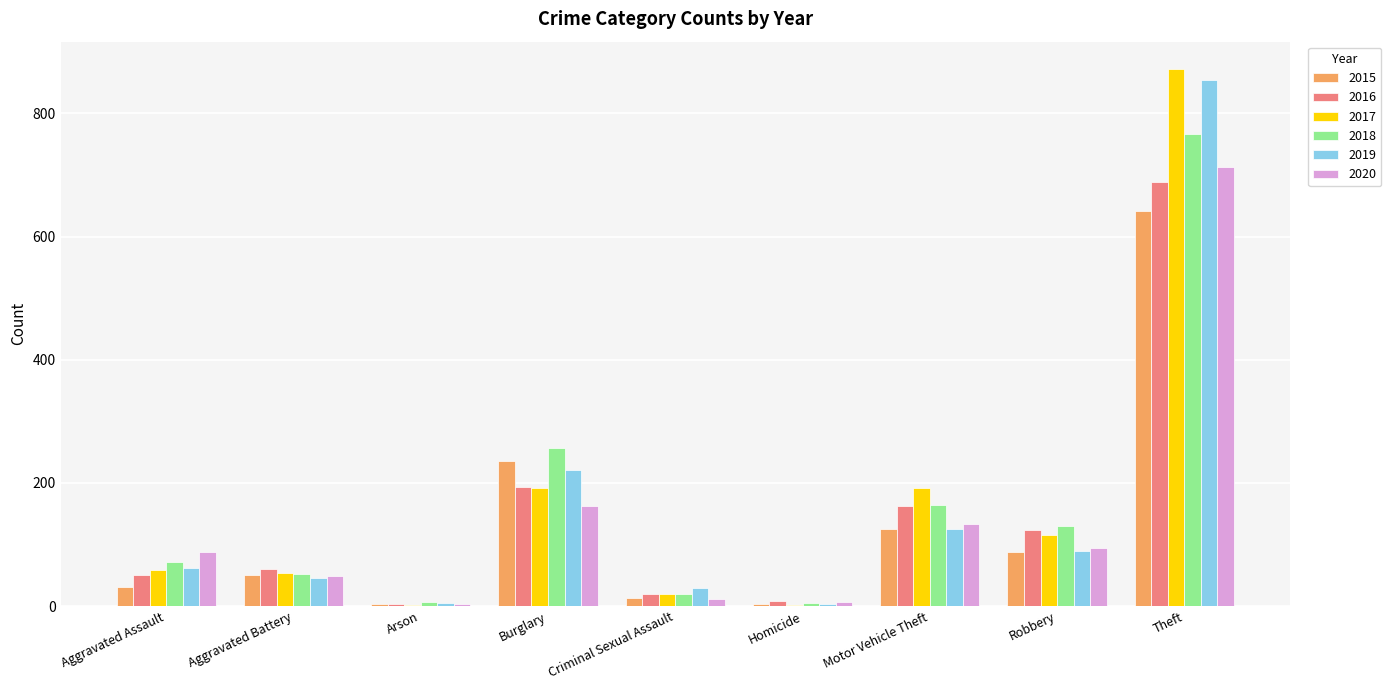

What are all the series names shown in the legend?

2015, 2016, 2017, 2018, 2019, 2020